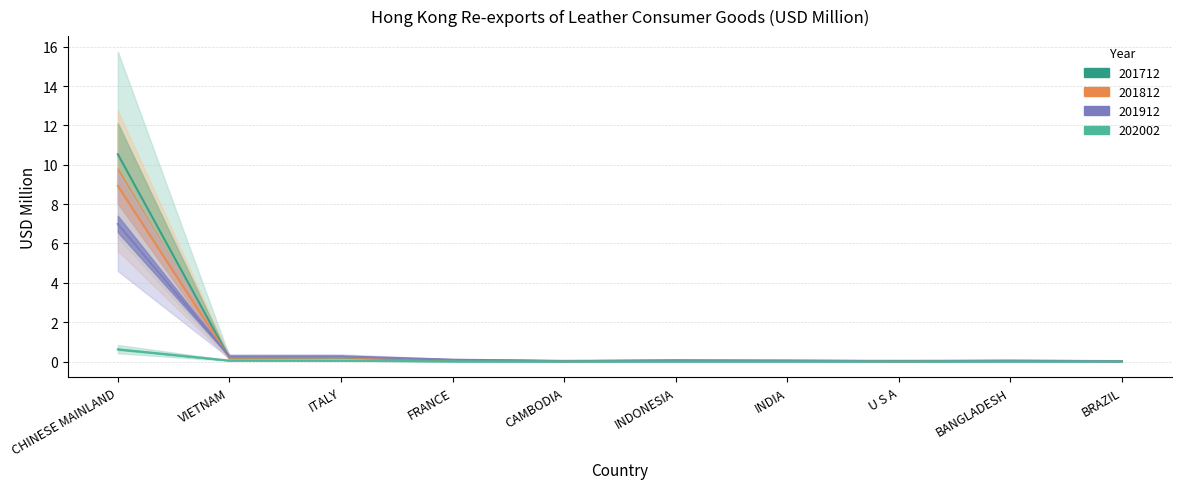

At which label does 201712 reach its minimum?

CAMBODIA